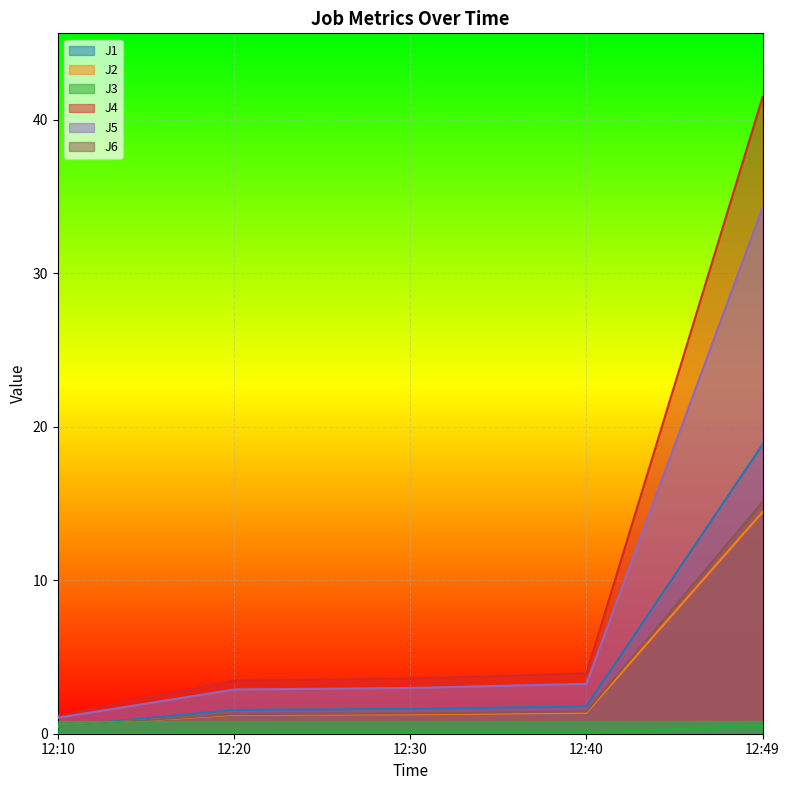

What is the difference between the maximum and minimum values in the J4 series?

40.3